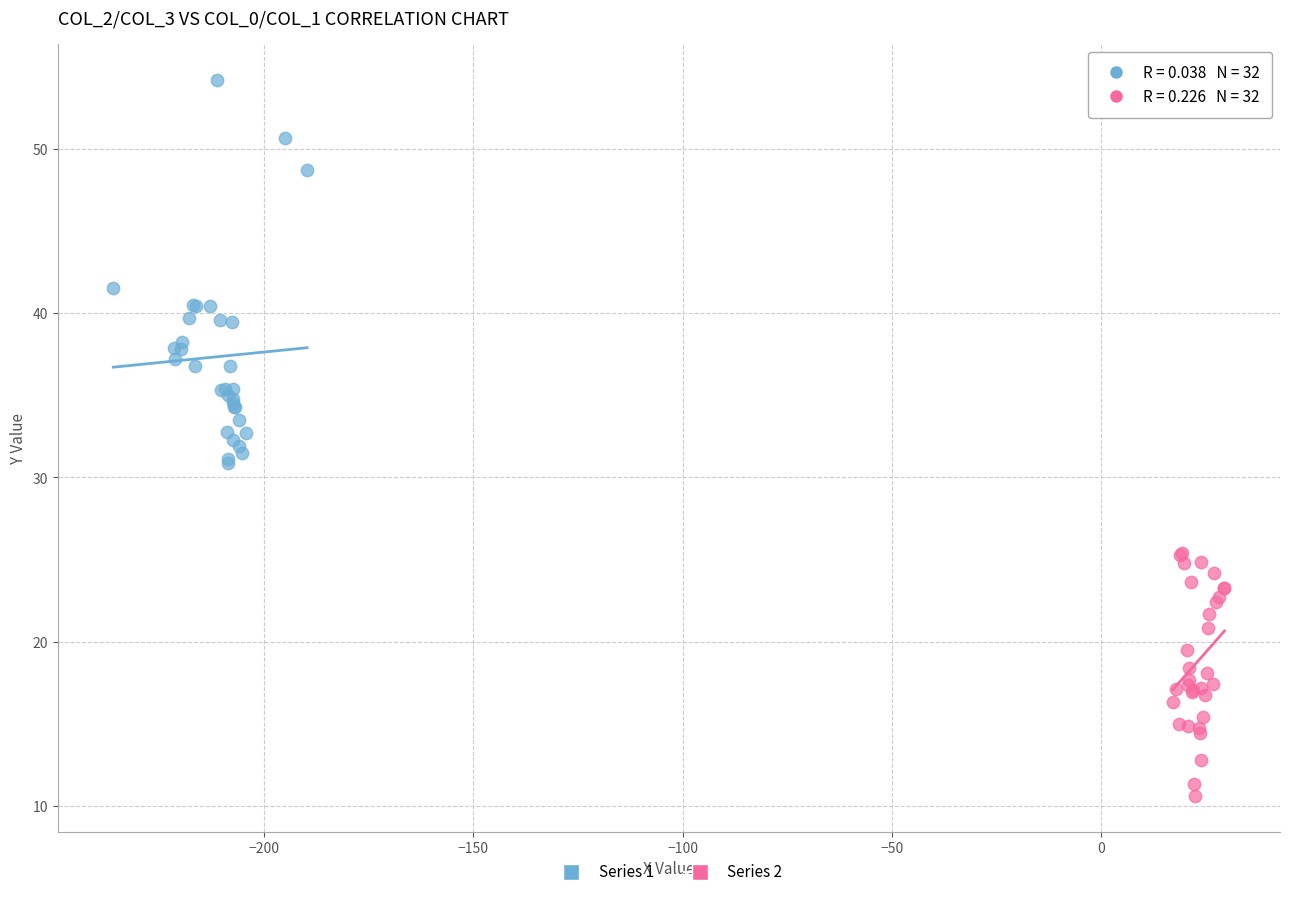

Which series contains the lowest Y value?

Series 2